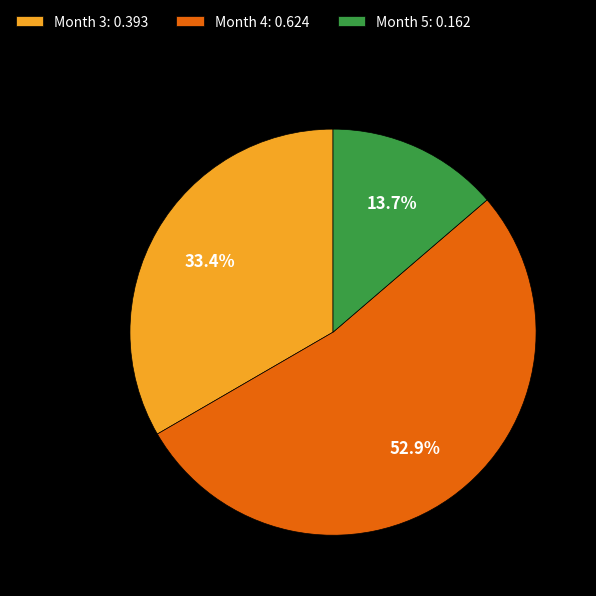

Combined, do Month 5 and Month 4 account for over 50%?

Yes